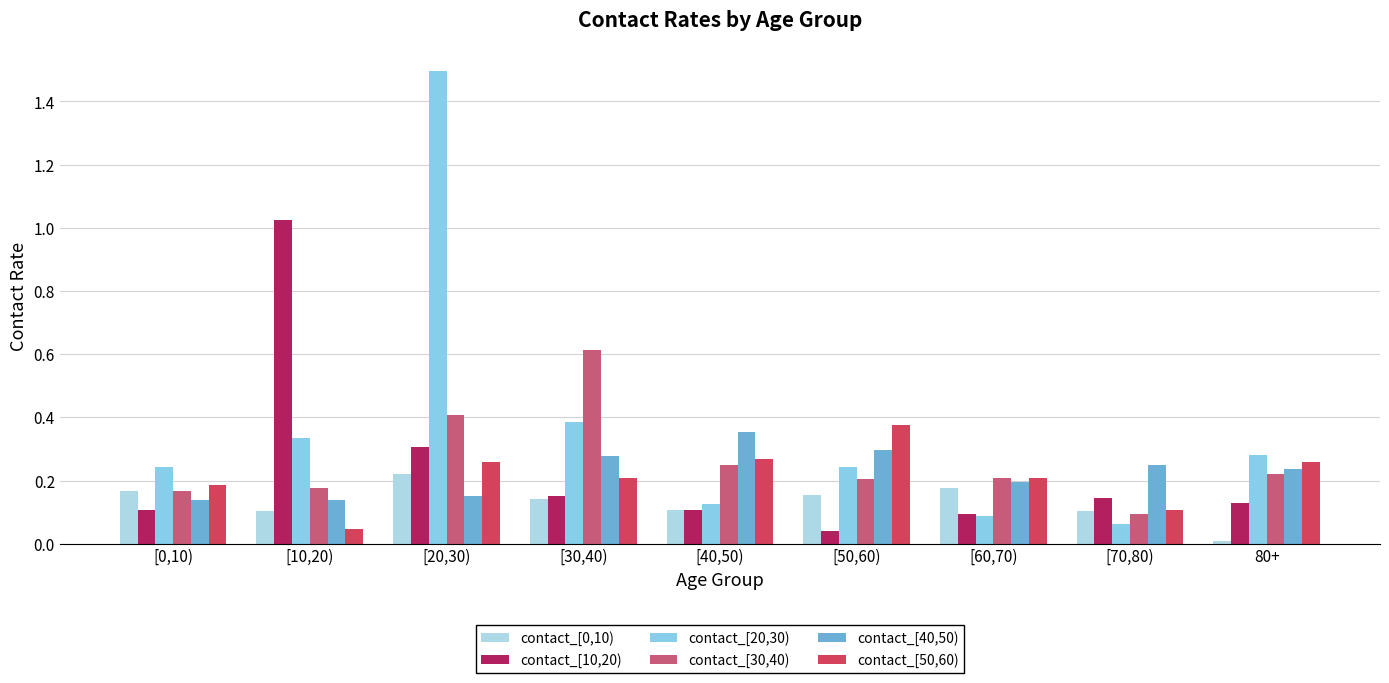

What is the difference between the contact_[50,60) values at [70,80) and [40,50)?

0.2